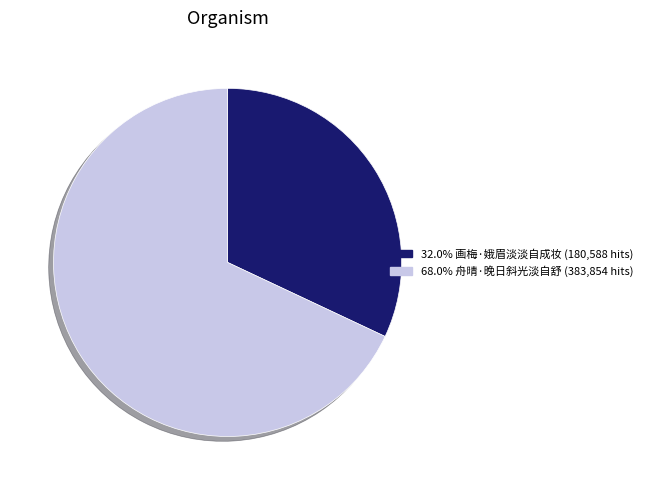

Is there a majority slice in this chart?

Yes